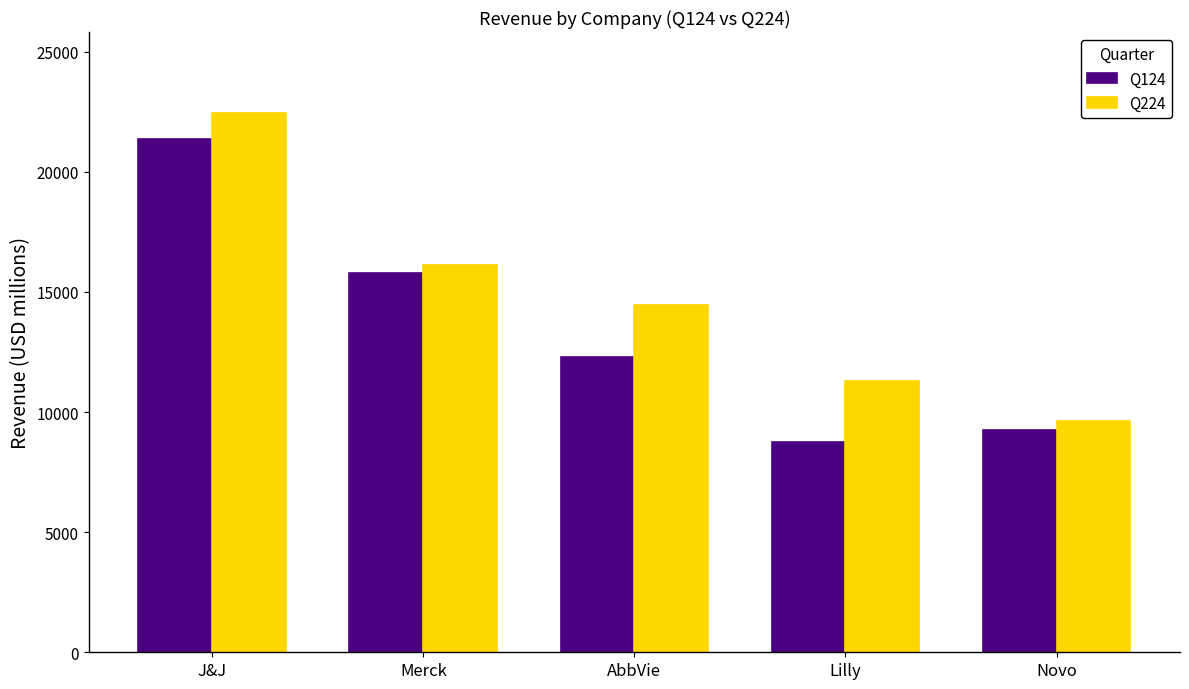

What is the highest value of the Q224 series?

22453.0